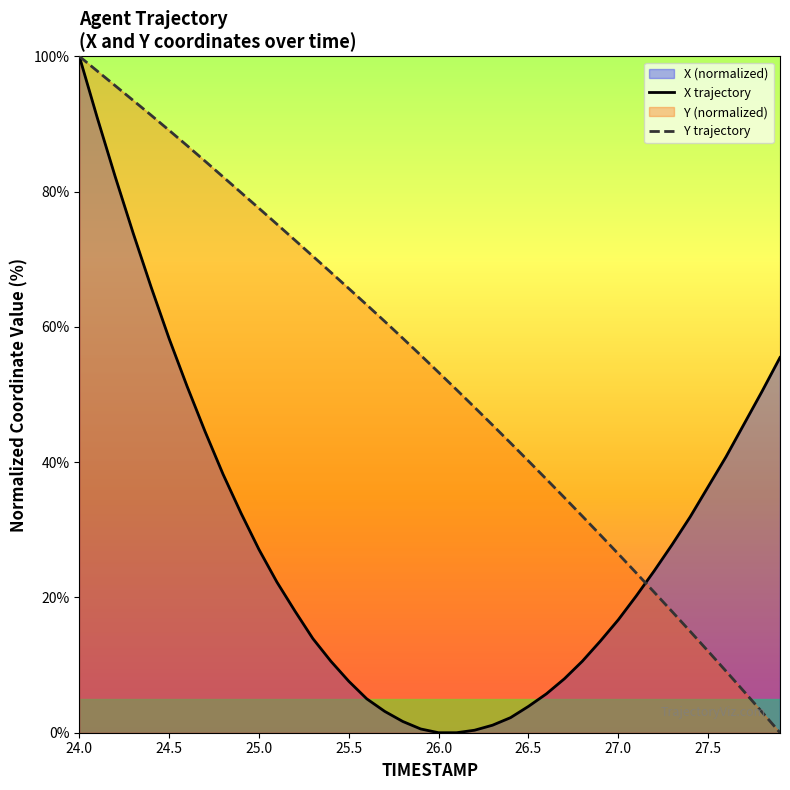

The X trajectory series shows 11.2 at 25.5. True or false?

False